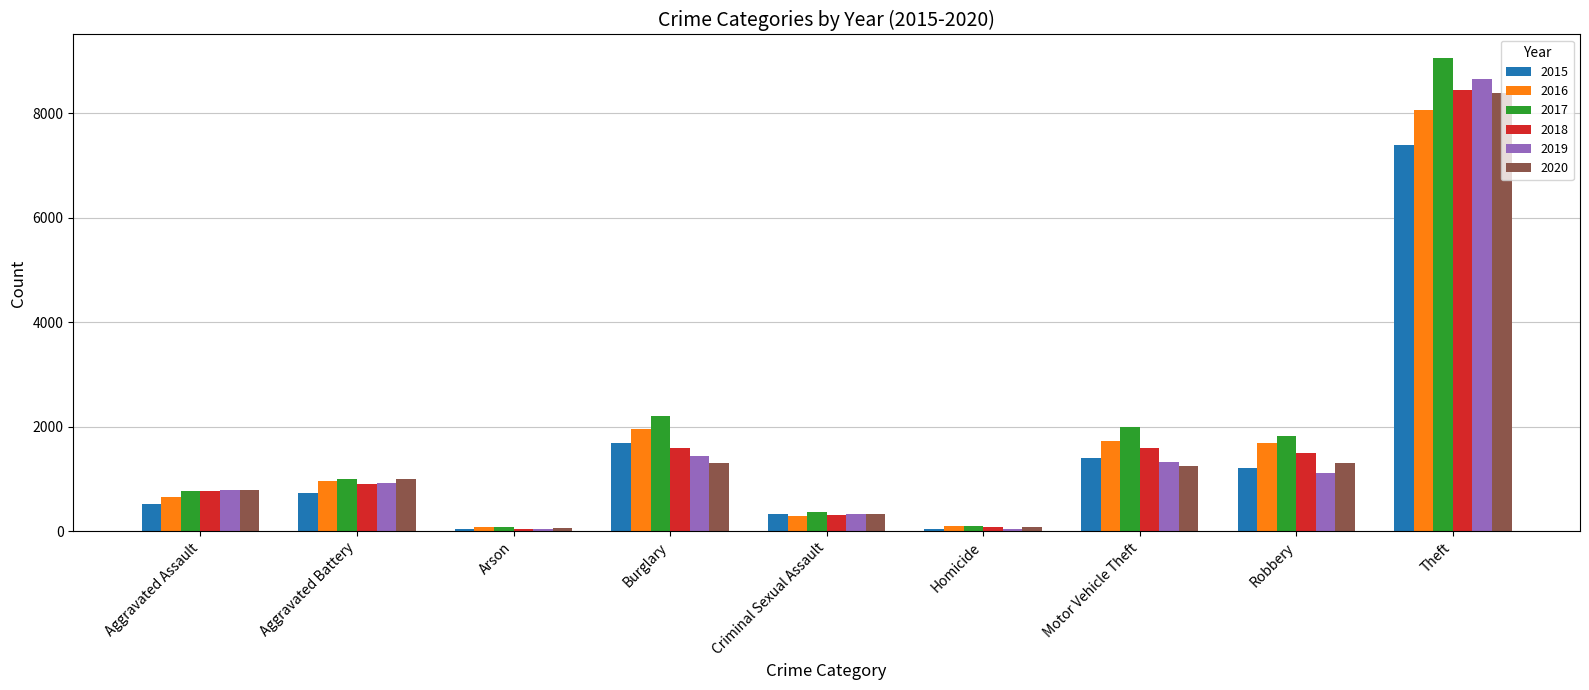

True or false: 2019 has a value of 13385 at Theft.

False